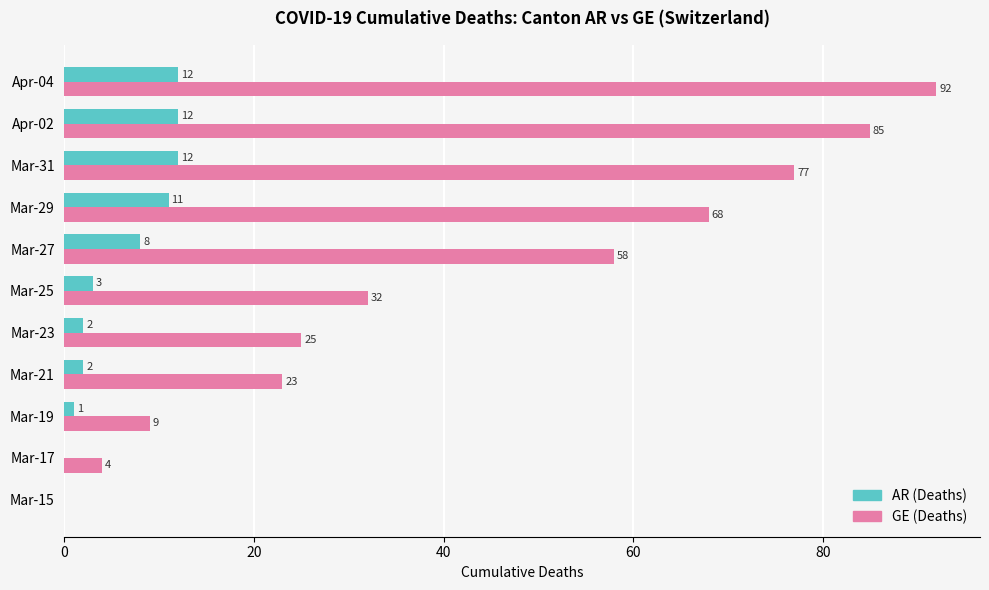

How many series are shown in this chart?

2